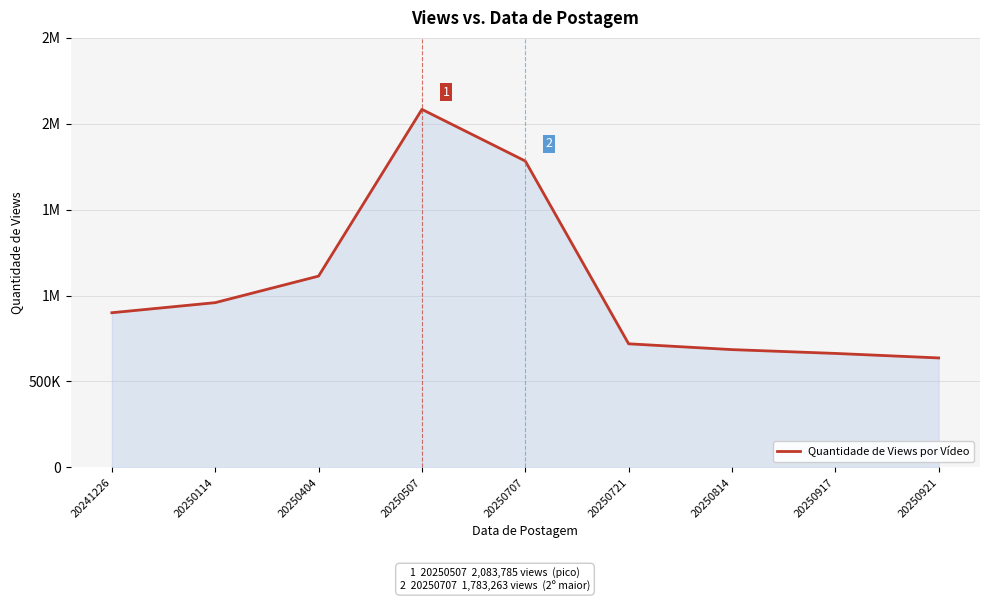

Does the chart have visible grid lines?

Yes